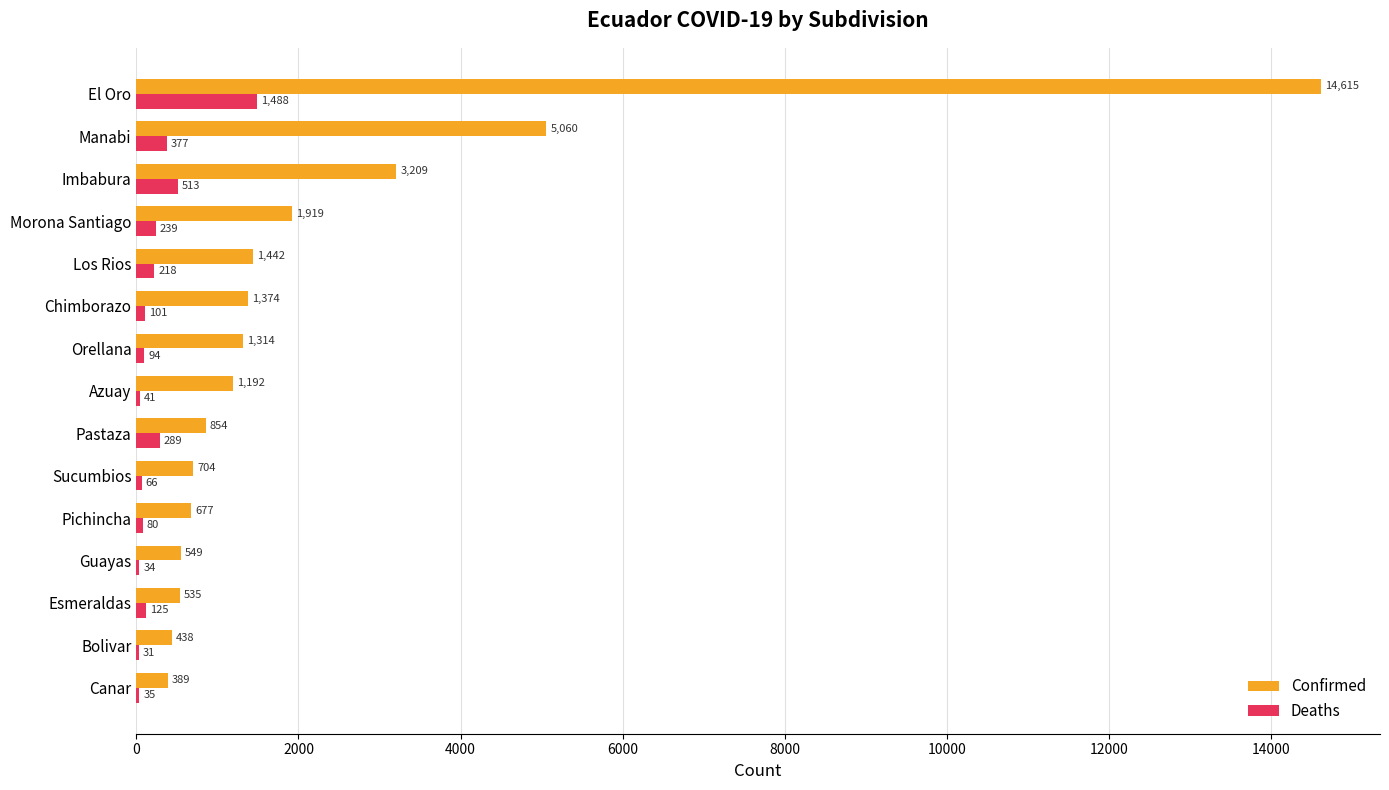

What is the sum of the Confirmed values at Pastaza and Imbabura?

4063